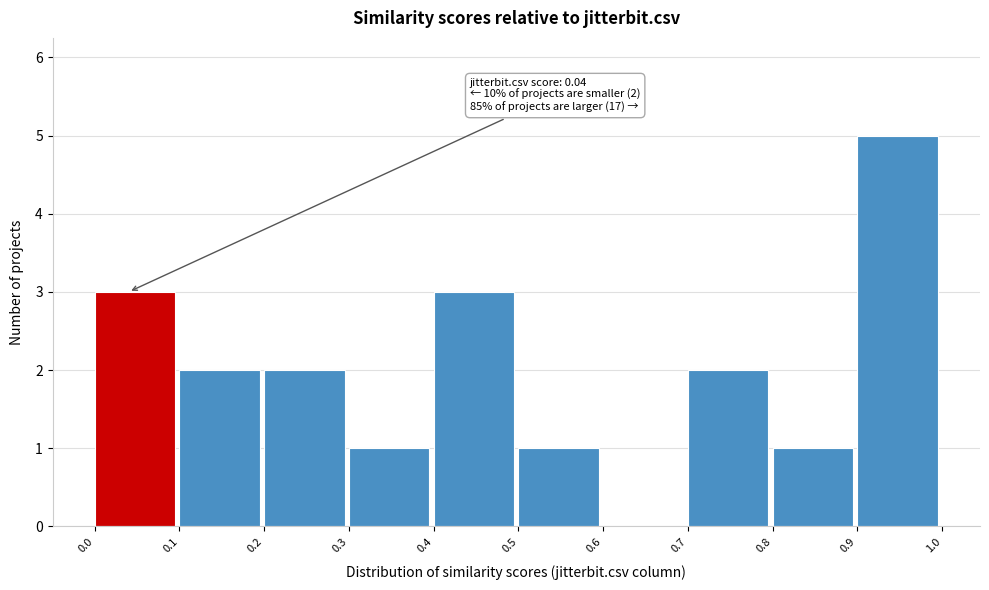

Which range on the x-axis has the tallest bar?

0.9 to 1.0